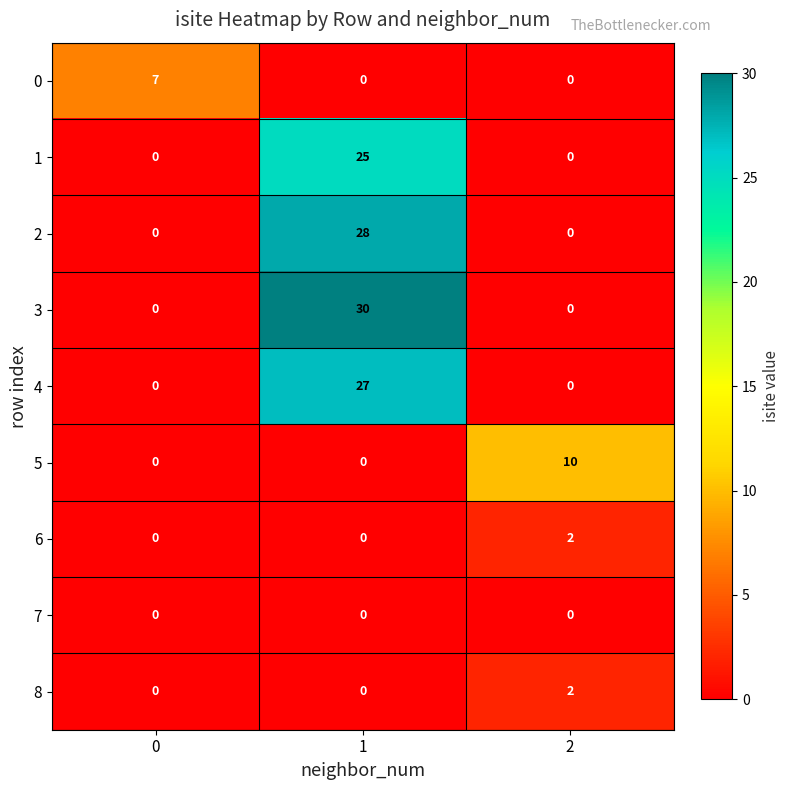

True or false: 3 has a value of -15 at 2.

False